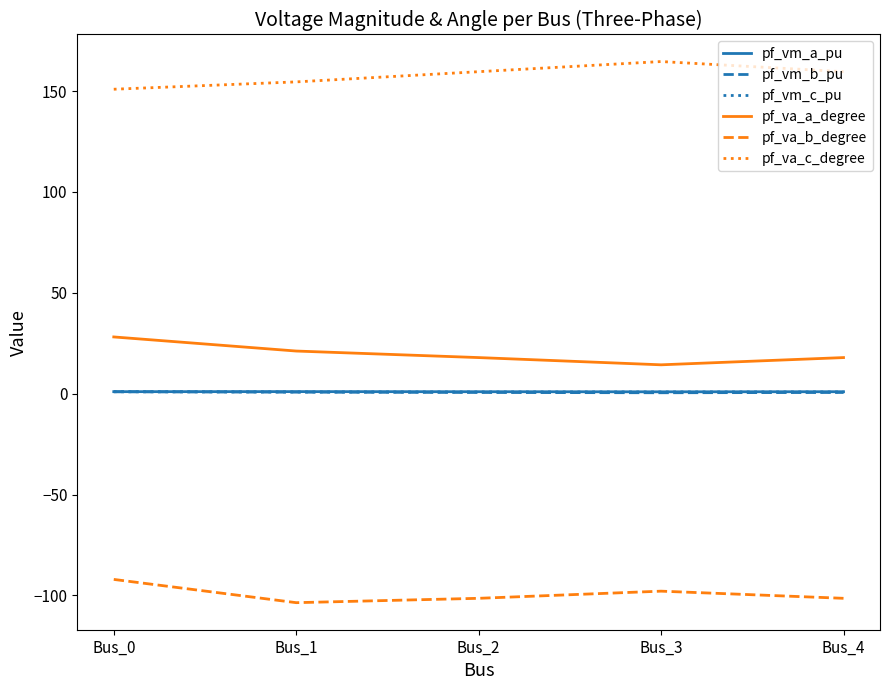

The value of pf_va_a_degree at Bus_4 is 17.9. True or false?

True